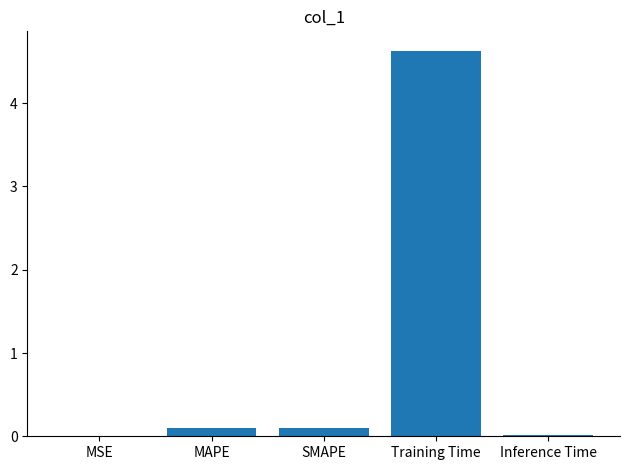

Is it true that the value at Training Time is 2.2?

False